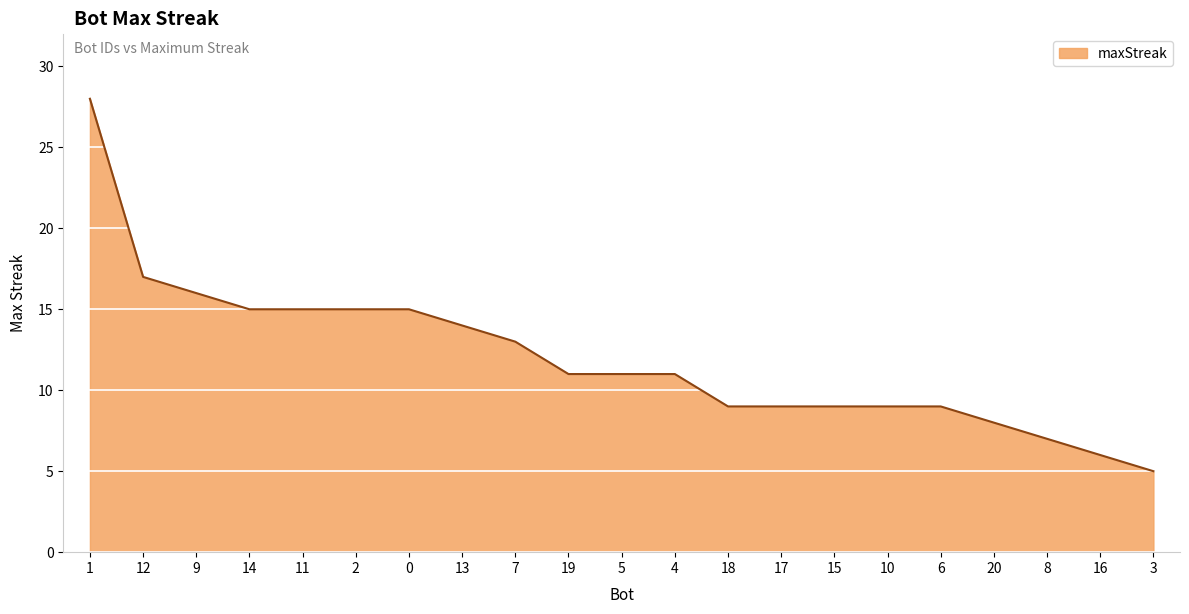

What is the difference between the maximum and minimum values?

23